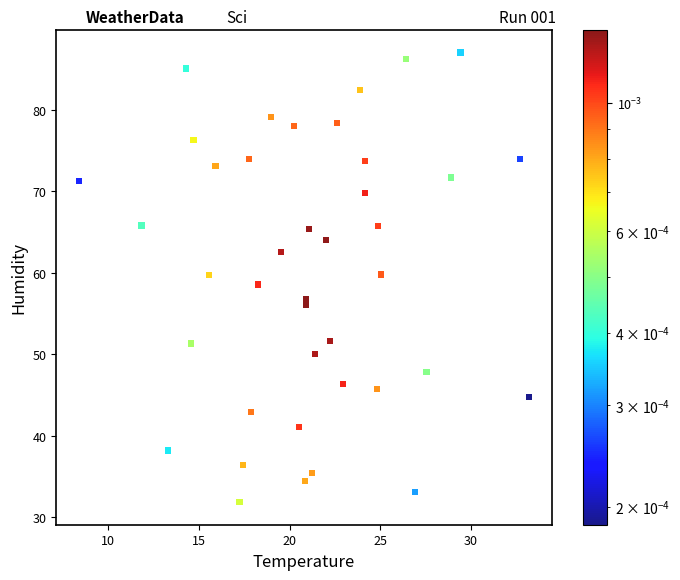

What is the range of X values (max minus min)?

24.8